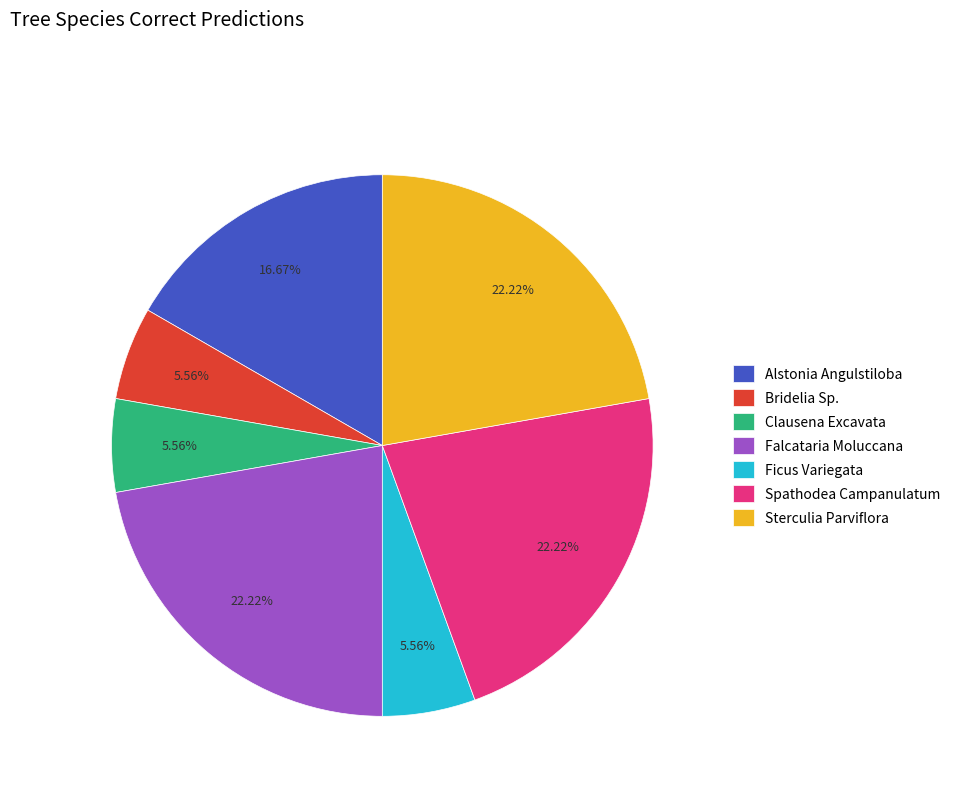

How many segments does this pie chart have?

7